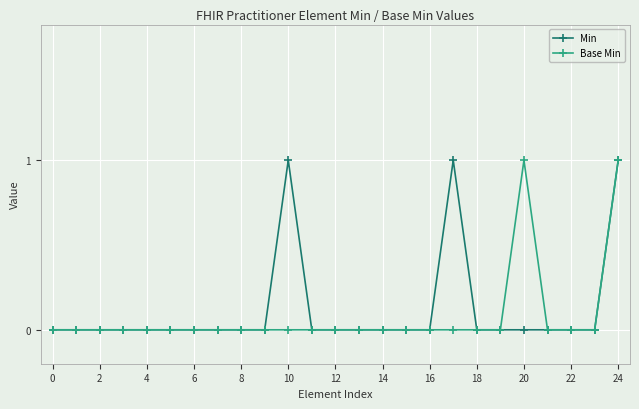

Reading left to right, what are all the values shown in this chart?

Min: 0	0	0	0	0	0	0	0	0	0	1	0	0	0	0	0	0	1	0	0	0	0	0	0	1
Base Min: 0	0	0	0	0	0	0	0	0	0	0	0	0	0	0	0	0	0	0	0	1	0	0	0	1